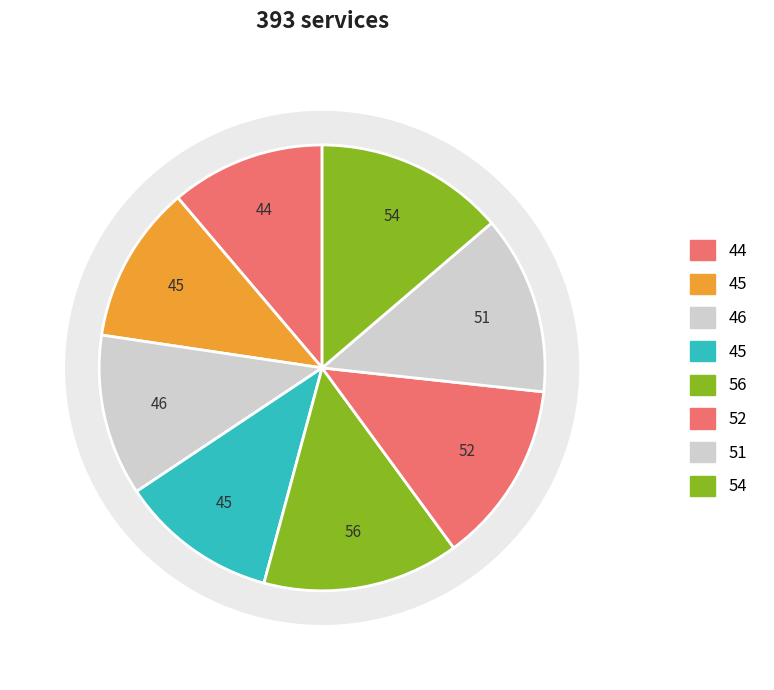

To the nearest percent, what is the difference between the largest and smallest slice percentages?

3%